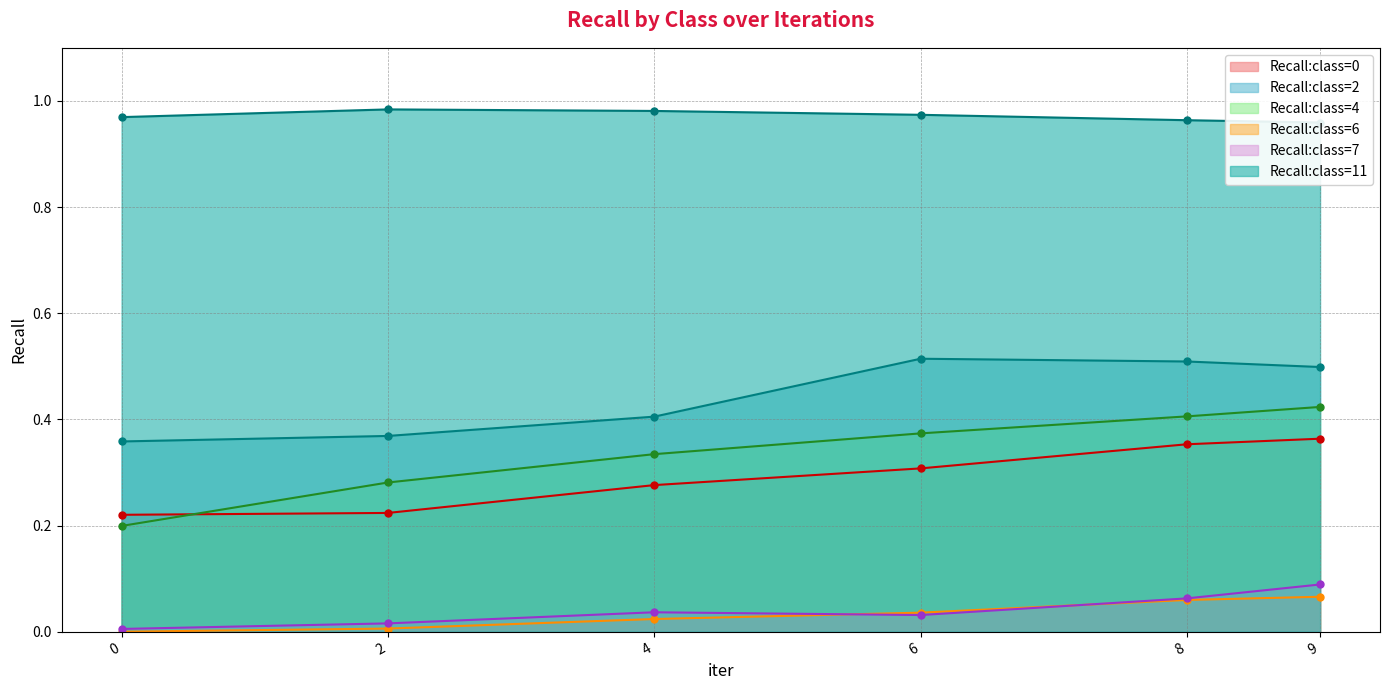

True or false: Recall:class=0 and Recall:class=7 cross at least once.

False